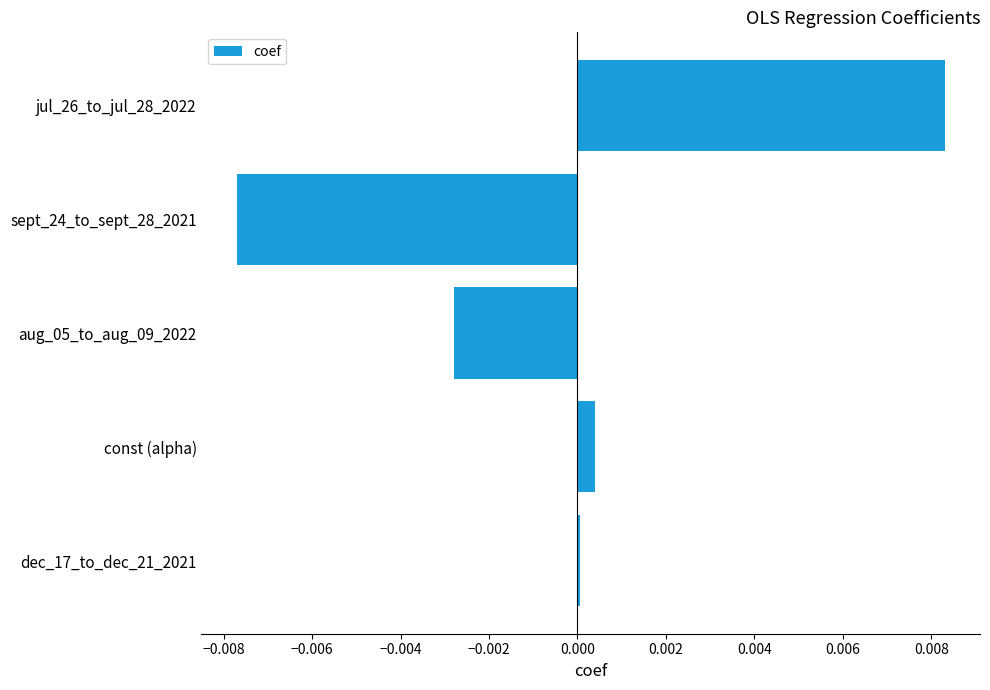

The value at dec_17_to_dec_21_2021 is 0.0. True or false?

True